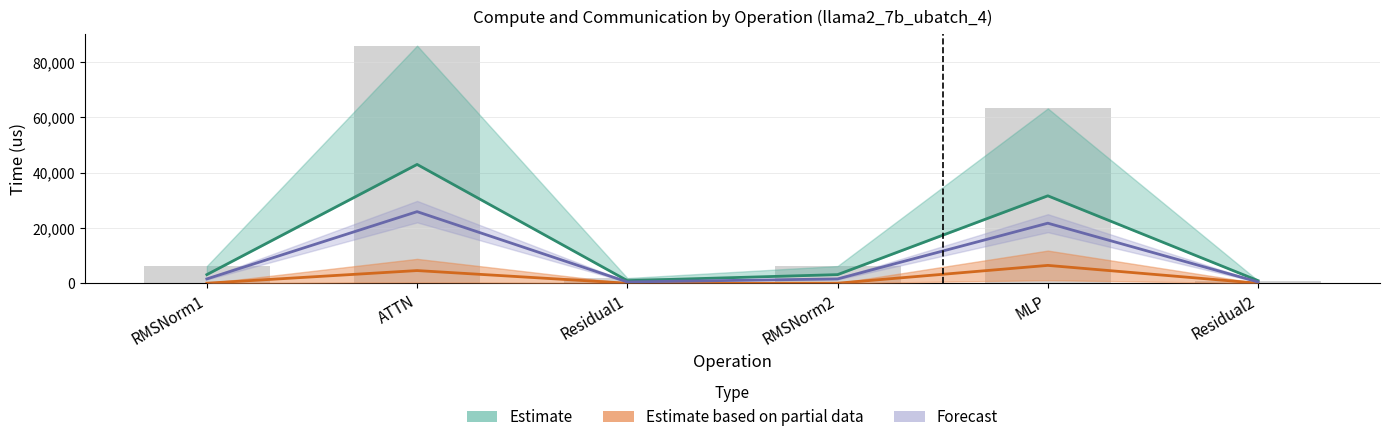

Which category has the lowest value in the ig compute series?

Residual1